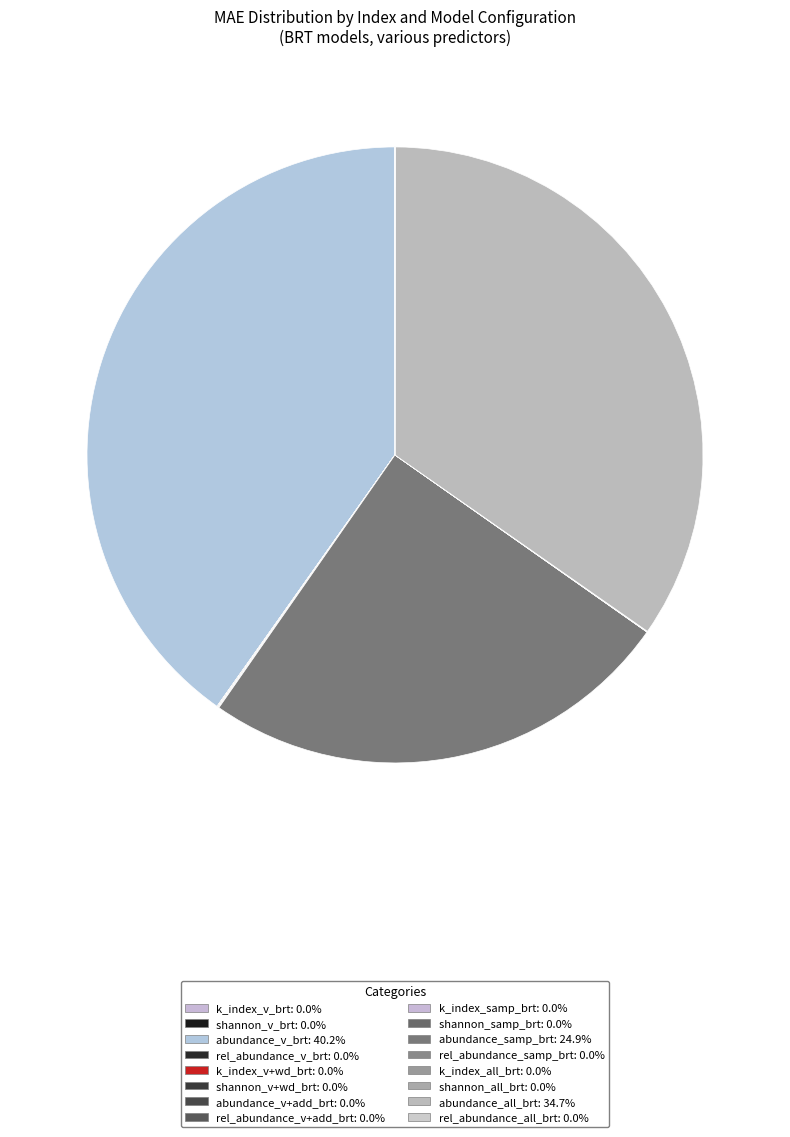

How many segments does this pie chart have?

16